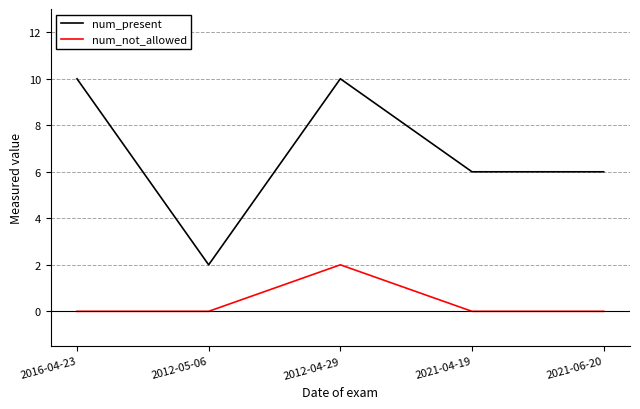

True or false: num_present has a value of 1 at 2012-05-06.

False